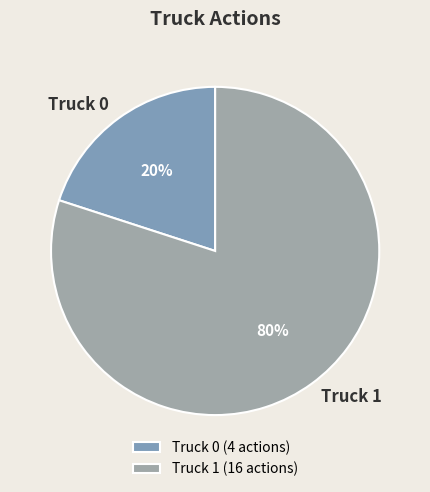

Combined, do Truck 1 and Truck 0 account for over 50%?

Yes